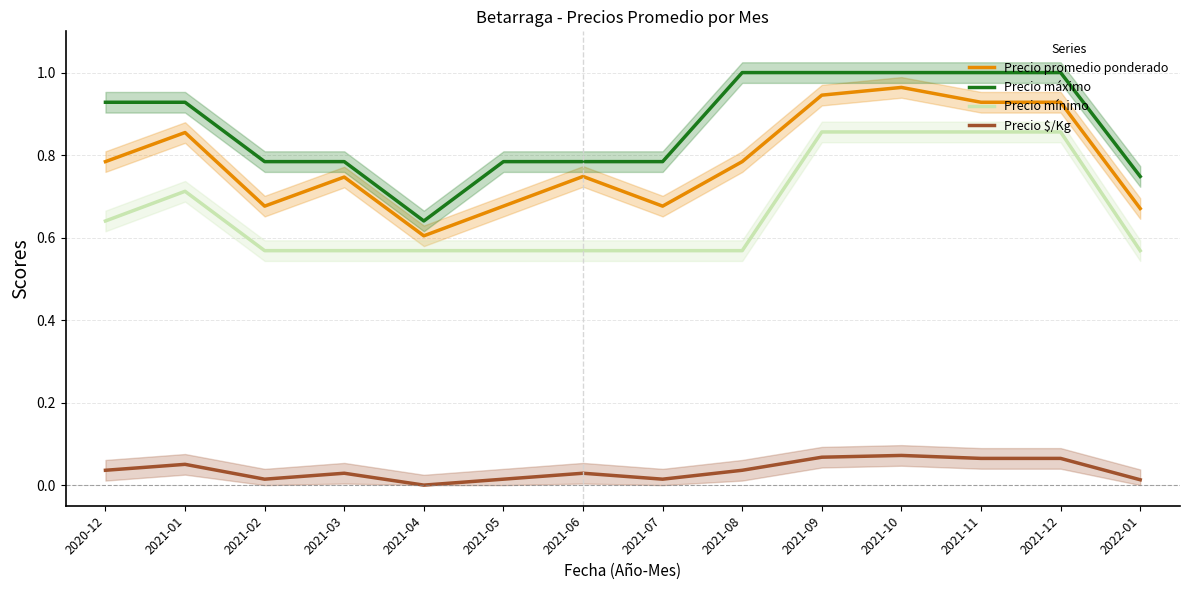

Between 2021-05 and 2021-07, which is larger?

2021-05